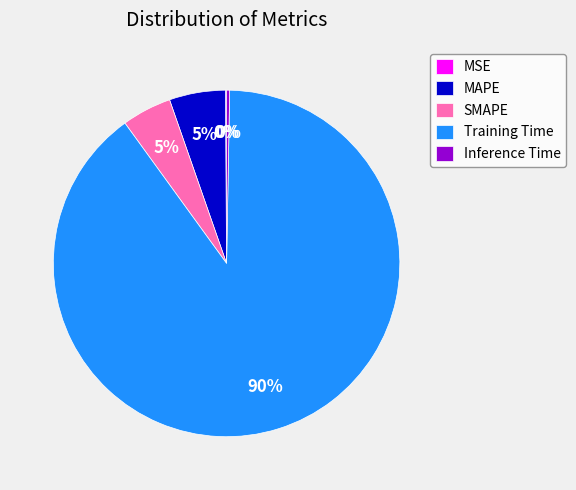

Which has a higher value, Inference Time or MAPE?

MAPE